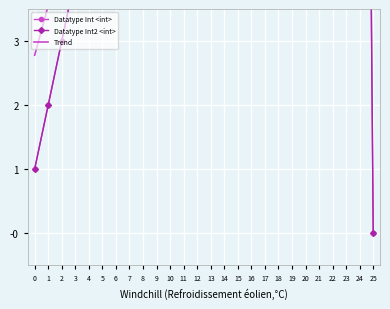

List the labels in order of Trend value, largest first.

25, 24, 23, 22, 21, 20, 19, 18, 17, 16, 15, 14, 13, 12, 11, 10, 9, 8, 7, 6, 5, 4, 3, 2, 1, 0